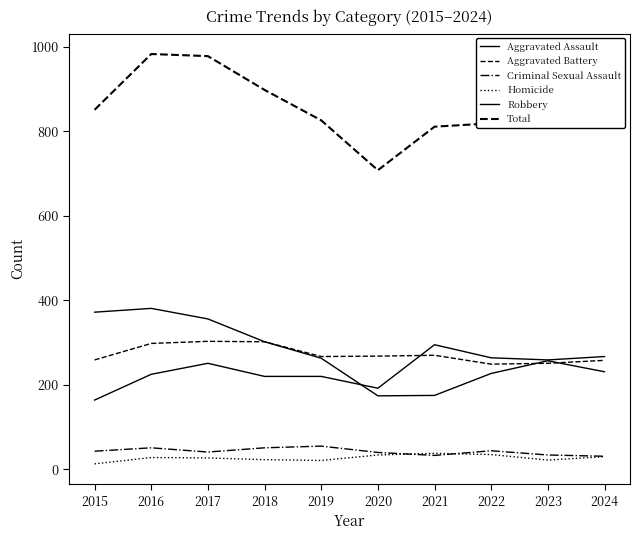

What is the difference between the maximum and minimum values in the Homicide series?

25